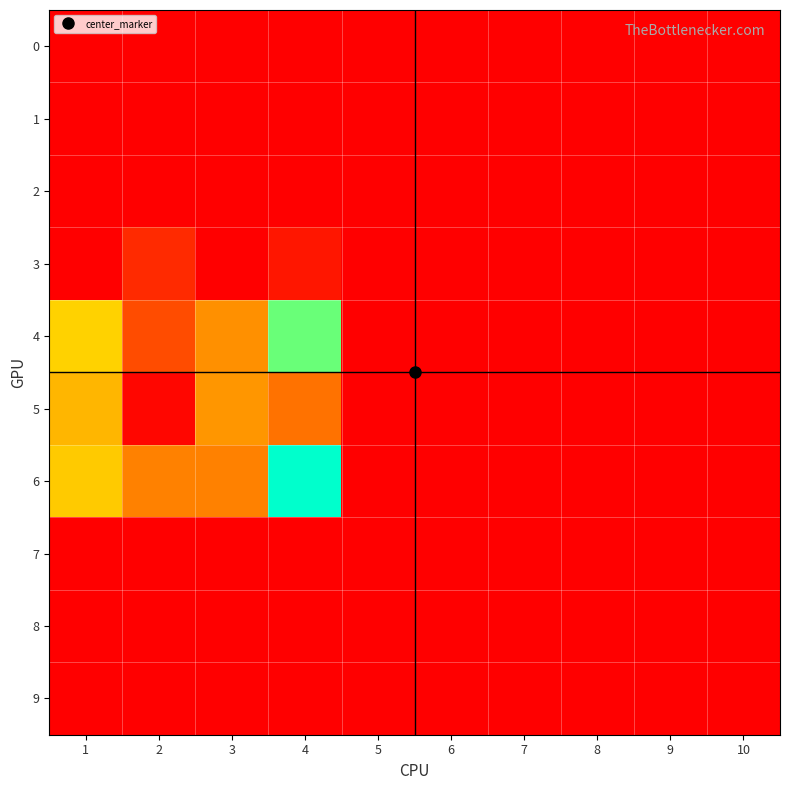

What is the spread (max minus min) of values at 3?

71